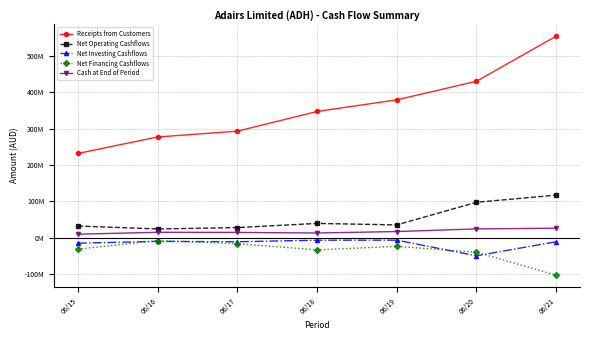

What are all the series names shown in the legend?

Receipts from Customers, Net Operating Cashflows, Net Investing Cashflows, Net Financing Cashflows, Cash at End of Period